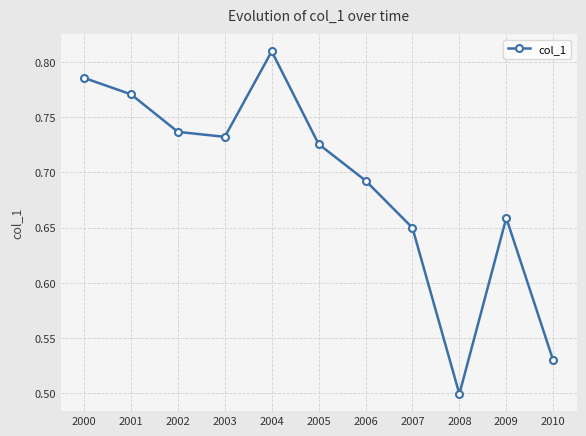

What is the sum of all values?

7.6